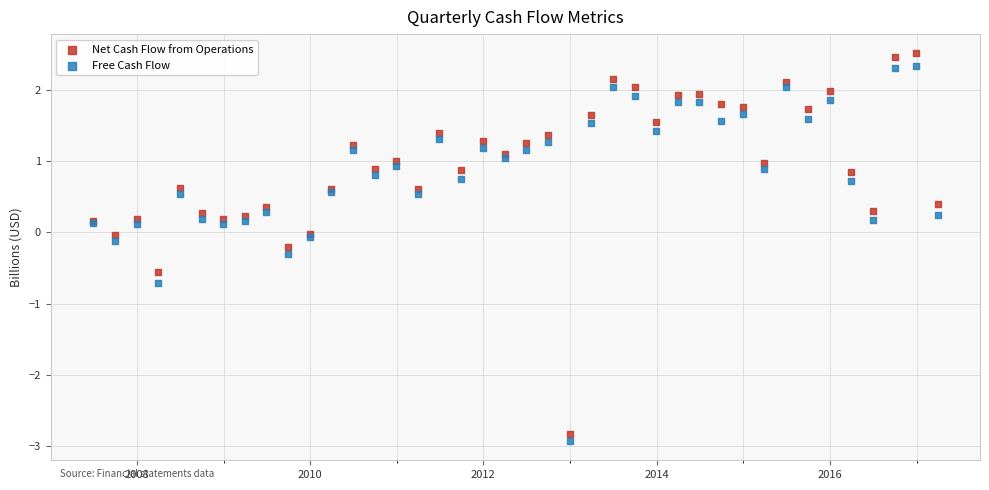

Which series has the largest Y range (max minus min)?

Net Cash Flow from Operations